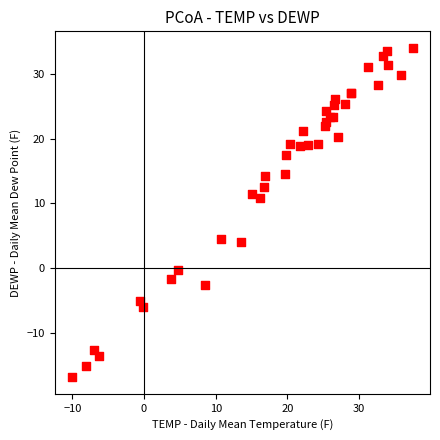

What Y value in the scatter plot is closest to 8?

10.8